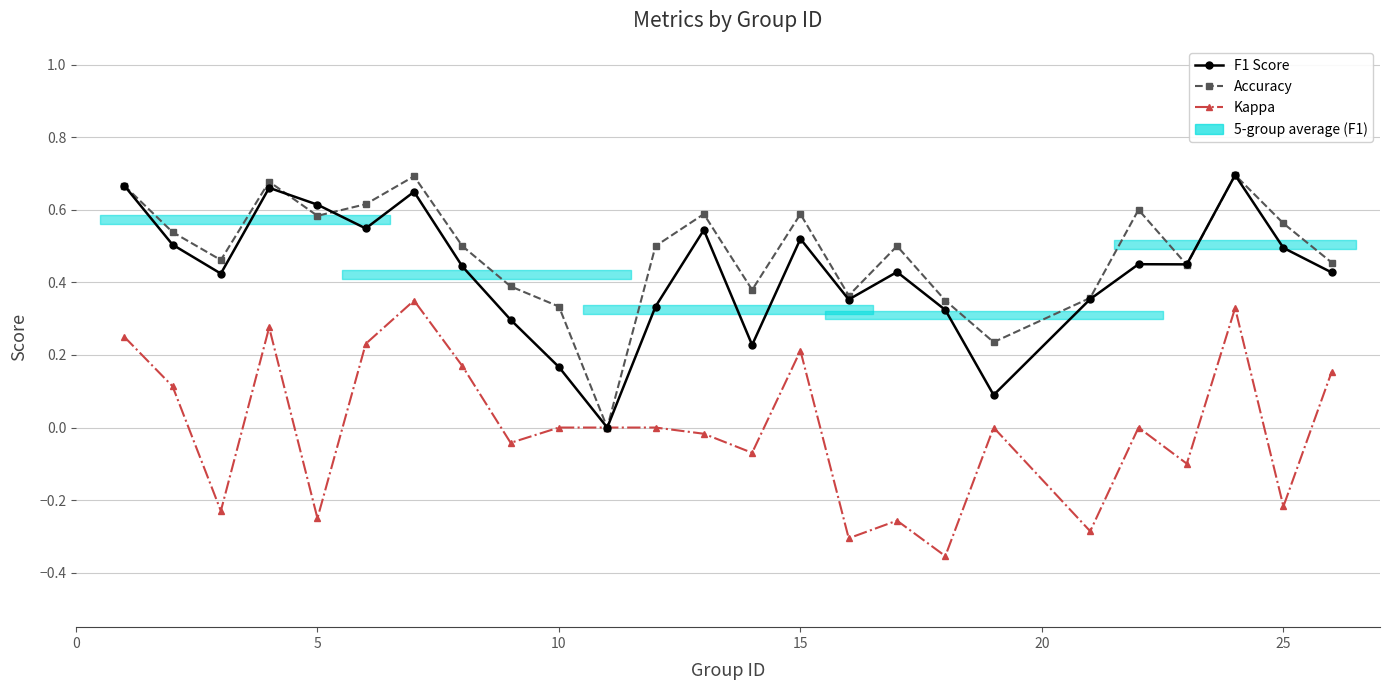

At how many categories does at least one series exceed 0?

24